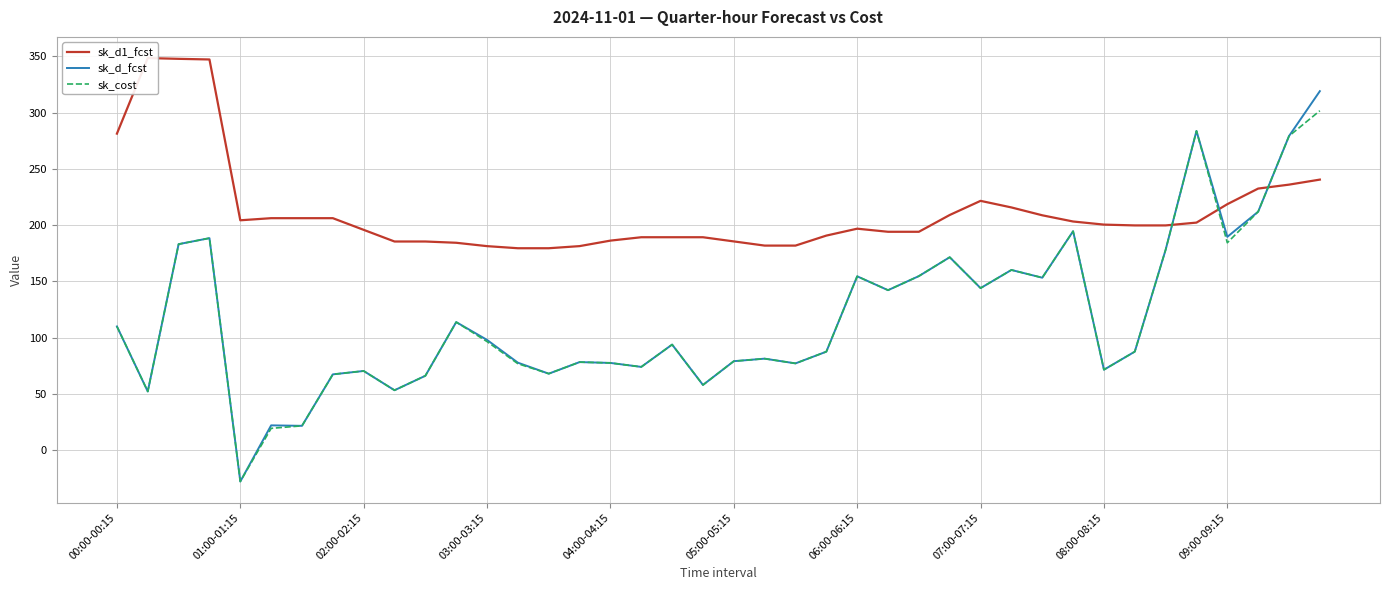

True or false: sk_cost and sk_d_fcst intersect in this chart.

False